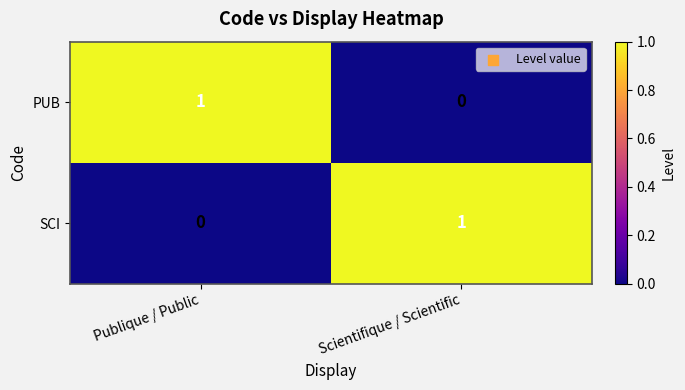

At Publique / Public, list the series in order from largest to smallest.

PUB, SCI